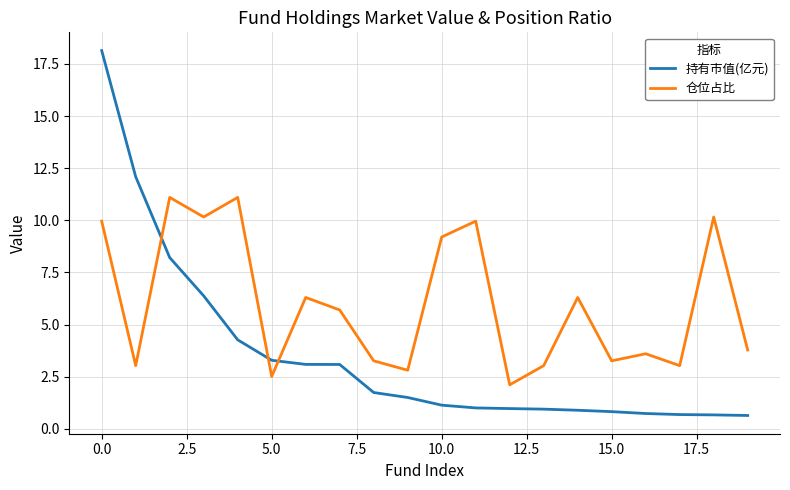

In 仓位占比, how many points are higher than both neighbors (excluding endpoints)?

7